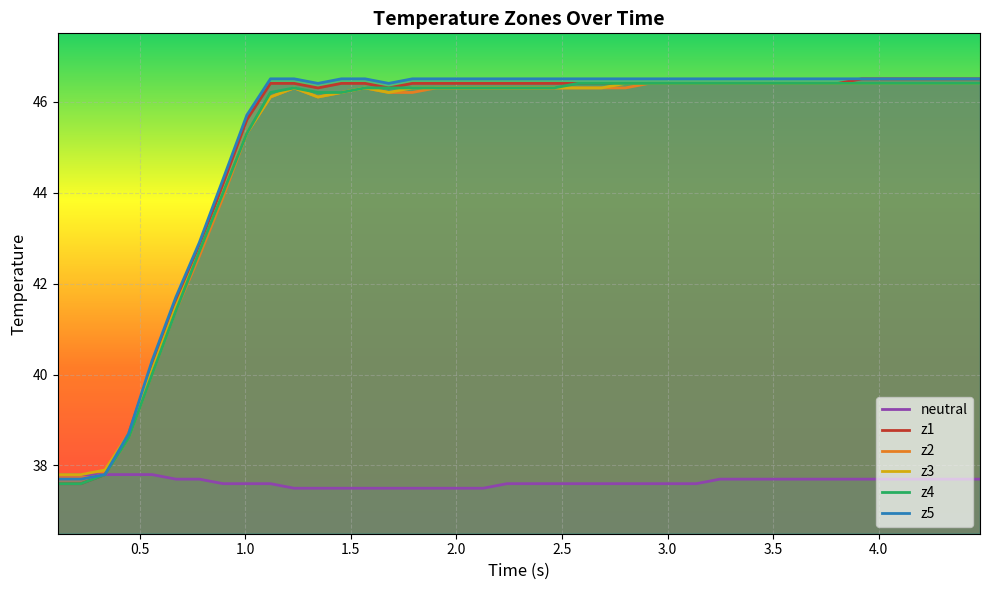

Which series has the largest range (max minus min)?

z1